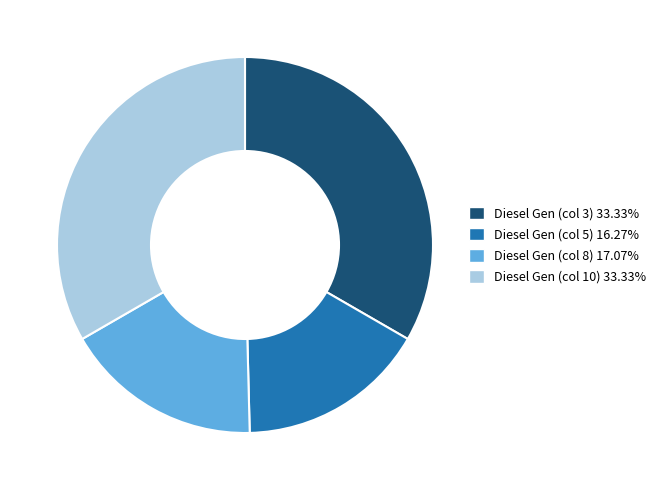

Do Diesel Gen (col 3) 33.33% and Diesel Gen (col 10) 33.33% together represent more than half of the pie?

Yes